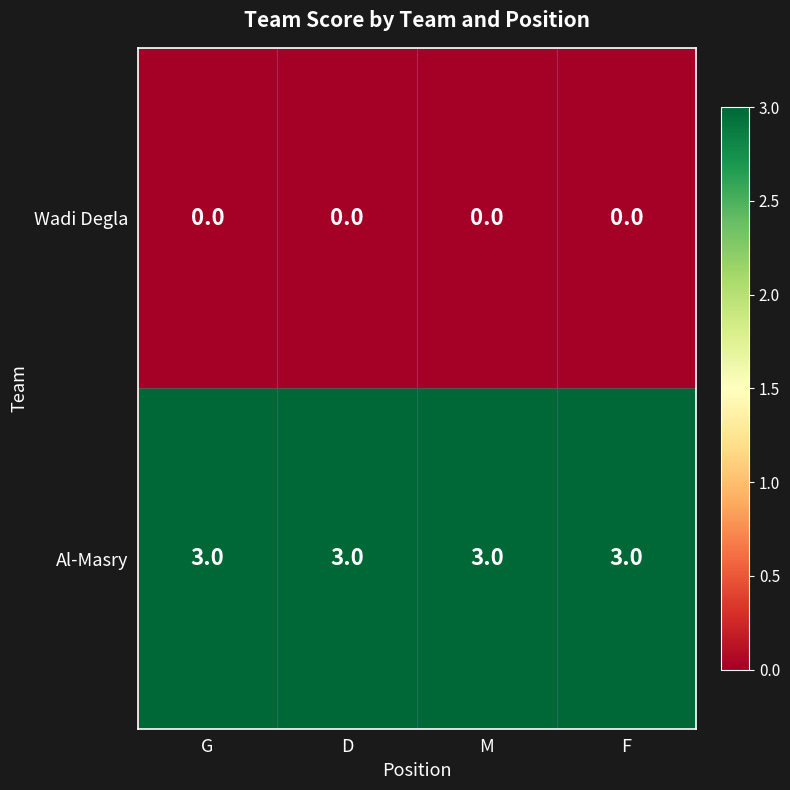

Read the Al-Masry value at D.

3